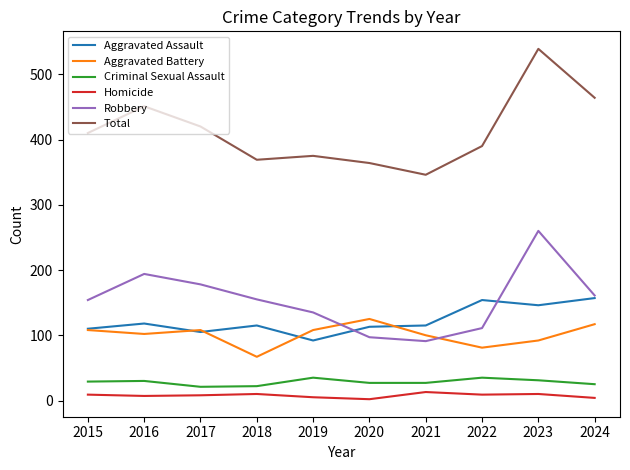

Which series has the largest total across all categories?

Total